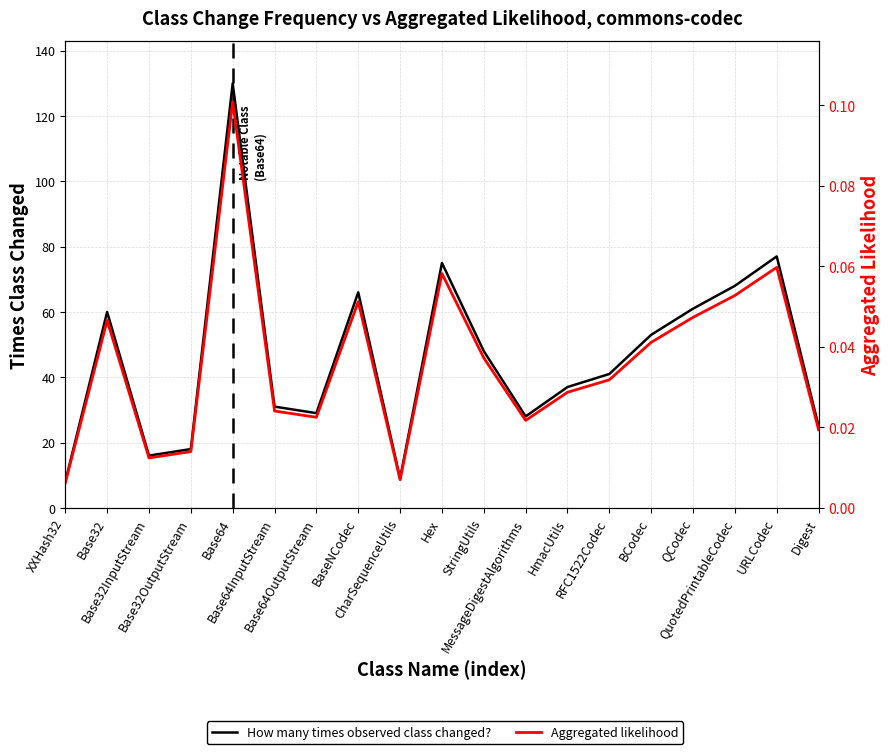

Where is the first local maximum for Aggregated likelihood?

Base32